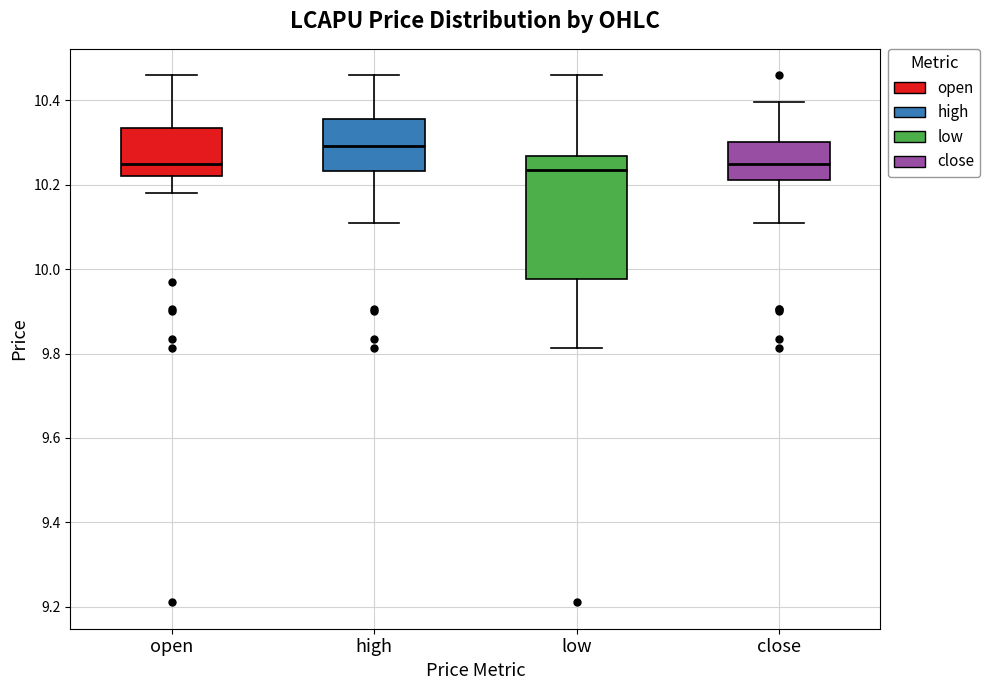

Reading left to right, read every box against the y-axis: the position of its median line, the range the box covers, and the ends of its whiskers. The values are not printed on the chart, so give them approximately, as read against the axis.

open: median 10.26, box 10.22 to 10.34, whiskers 10.18 to 10.46
high: median 10.30, box 10.24 to 10.36, whiskers 10.12 to 10.46
low: median 10.24, box 9.98 to 10.26, whiskers 9.82 to 10.46
close: median 10.26, box 10.22 to 10.30, whiskers 10.12 to 10.40